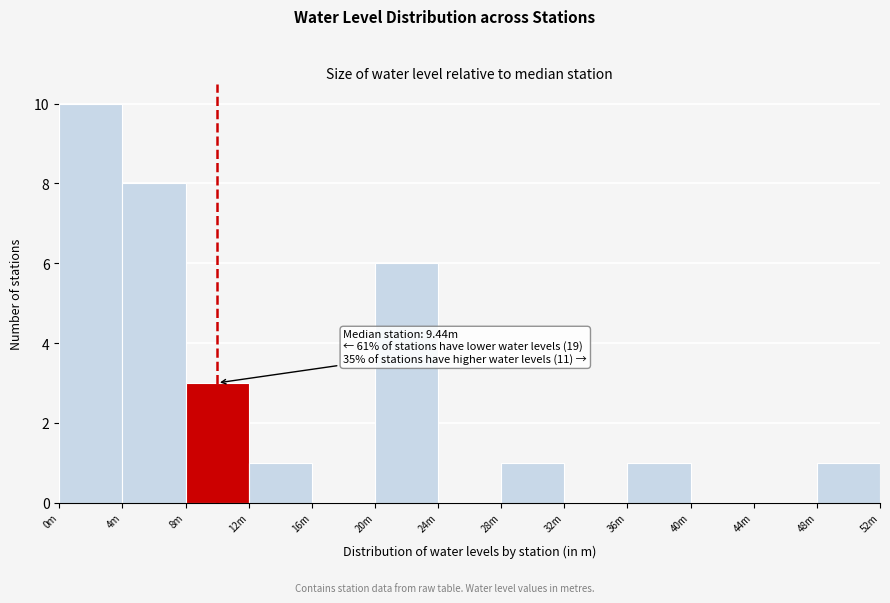

Reading right to left, list all the values displayed in this chart.

48m=1	44m=0	40m=0	36m=1	32m=0	28m=1	24m=0	20m=6	16m=0	12m=1	8m=3	4m=8	0m=10